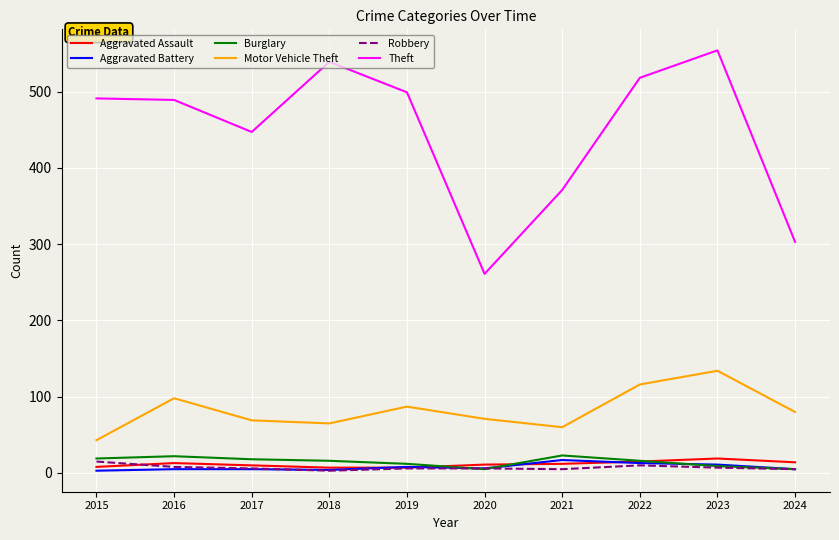

The Theft series shows 187 at 2019. True or false?

False